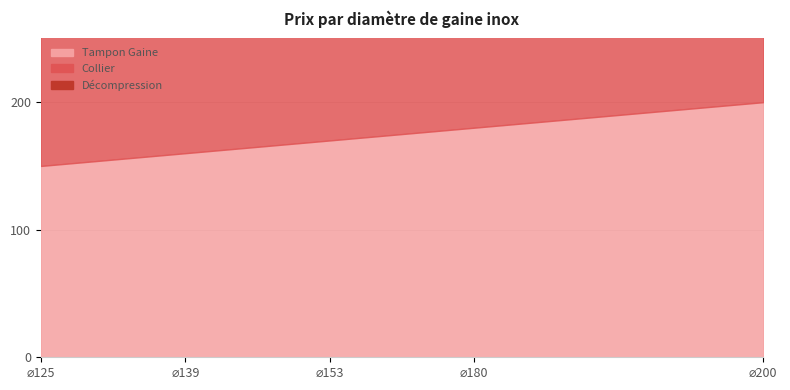

How many values are between 480 and 540?

3